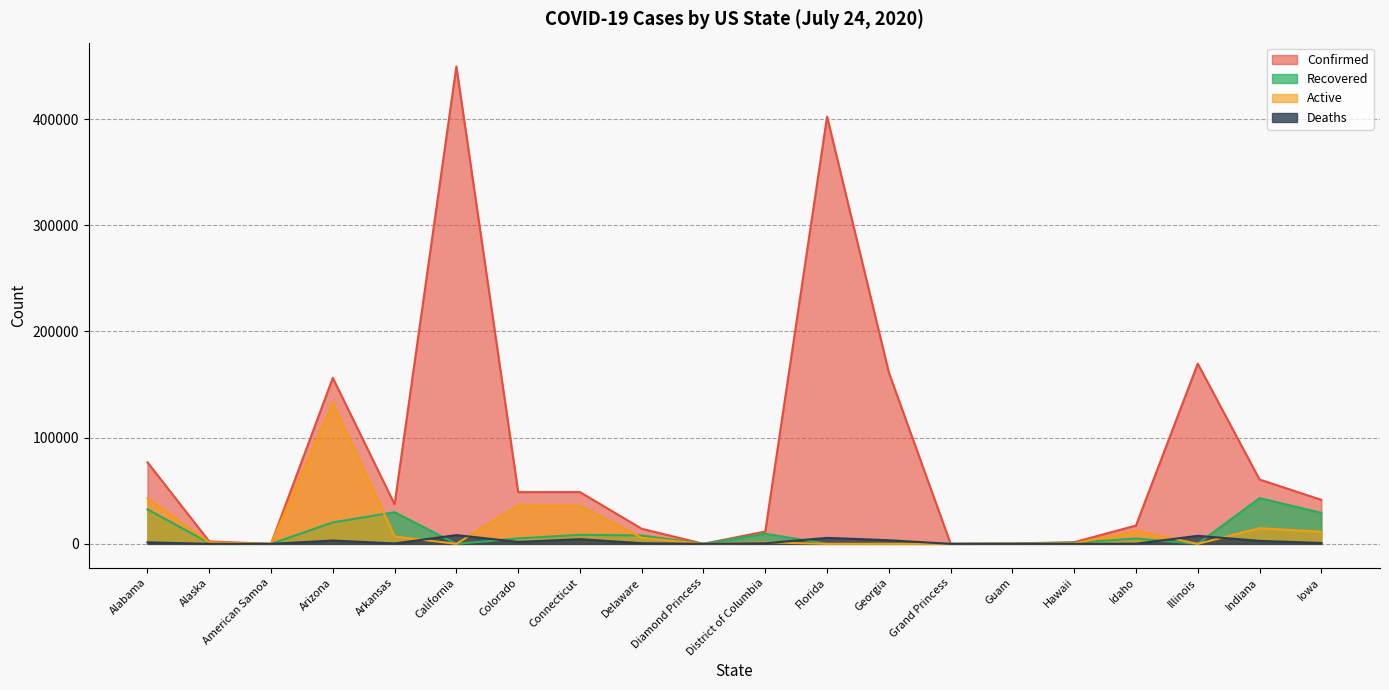

Which has a higher value, Illinois or Connecticut?

Illinois